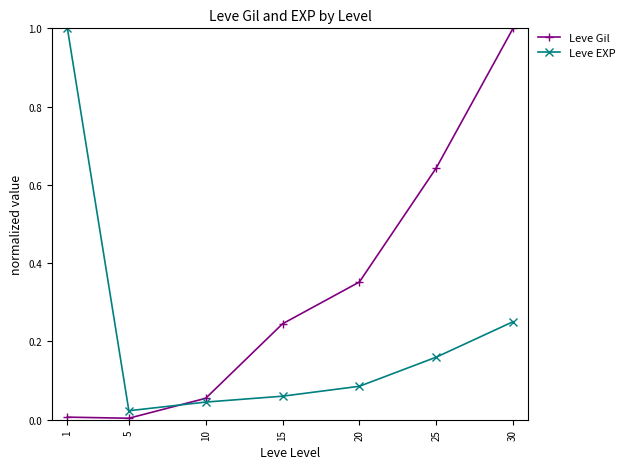

What are all the series names shown in the legend?

Leve Gil, Leve EXP